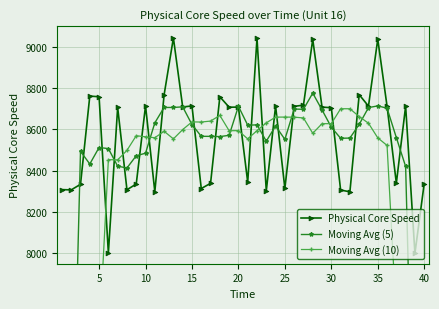

Which series has the largest total across all categories?

Physical Core Speed